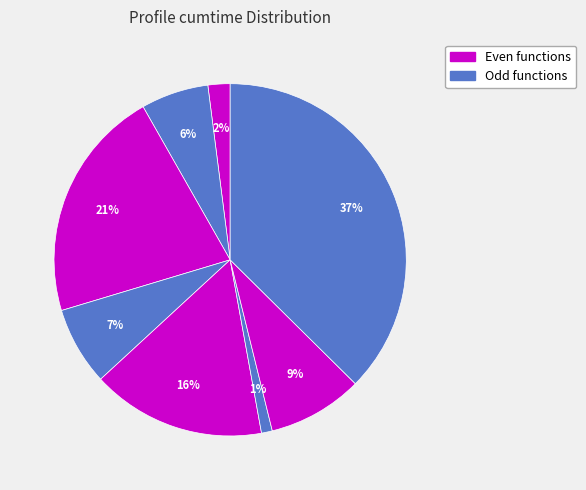

How many slices are in this pie chart?

8